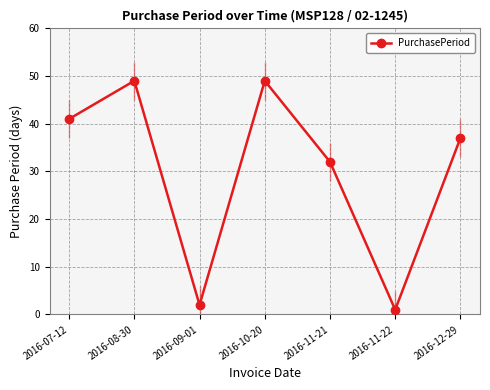

What is the minimum value shown in the chart?

1